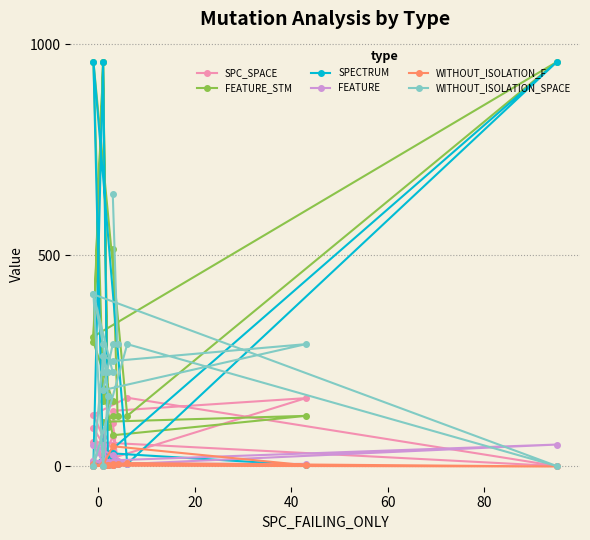

Which series has the widest spread of values?

SPECTRUM